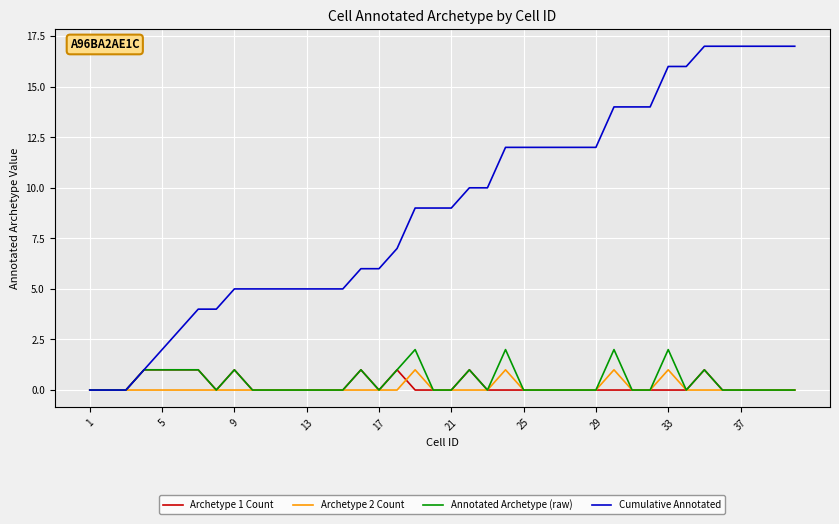

Which series has the largest total across all categories?

Cumulative Annotated